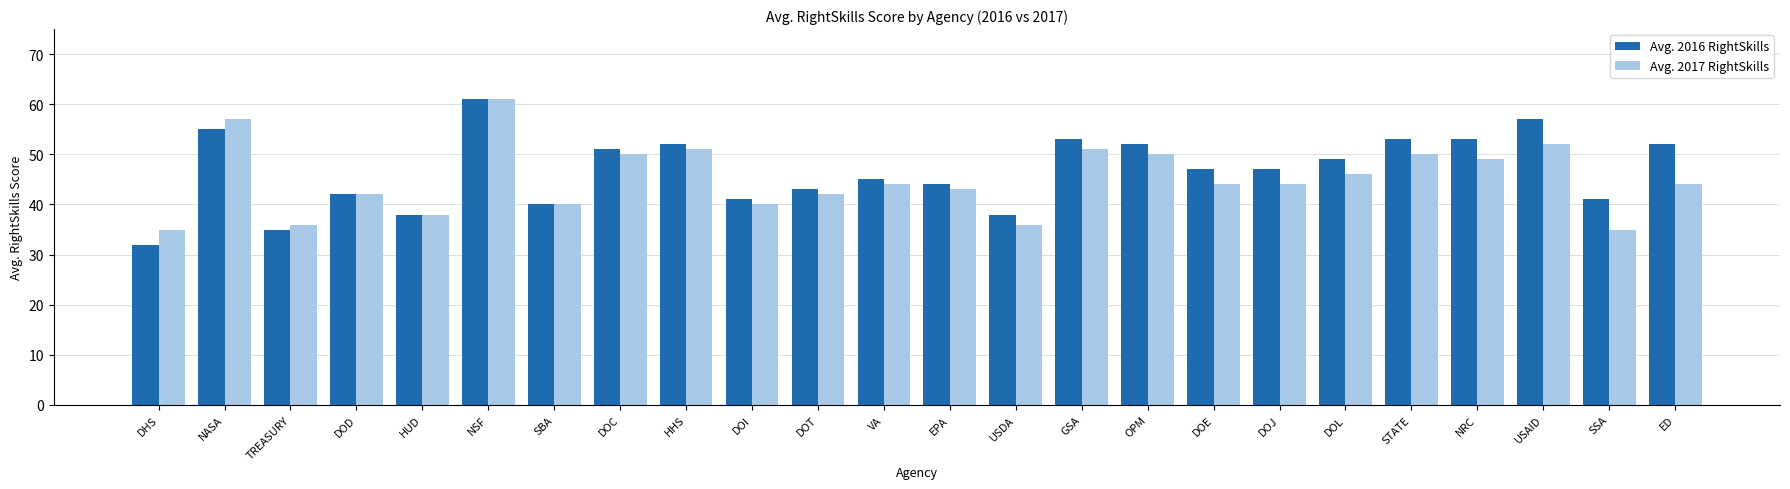

What is the approximate value of Avg. 2017 RightSkills at SSA?

35